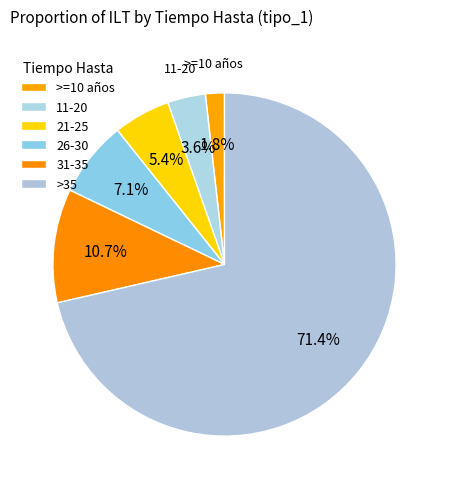

How many slices are in this pie chart?

6